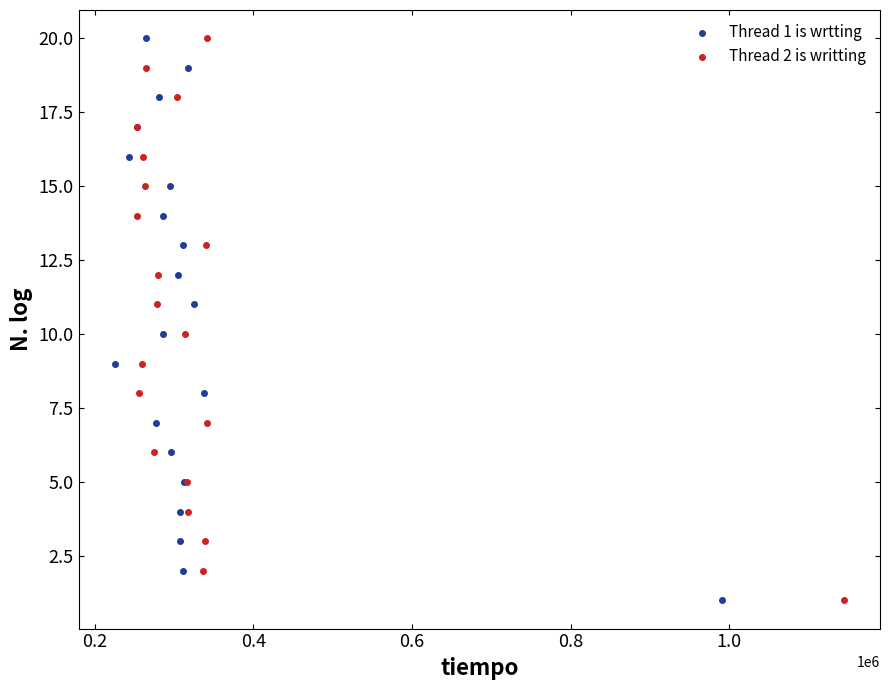

What are all the series names shown in the legend?

Thread 1 is wrtting, Thread 2 is writting